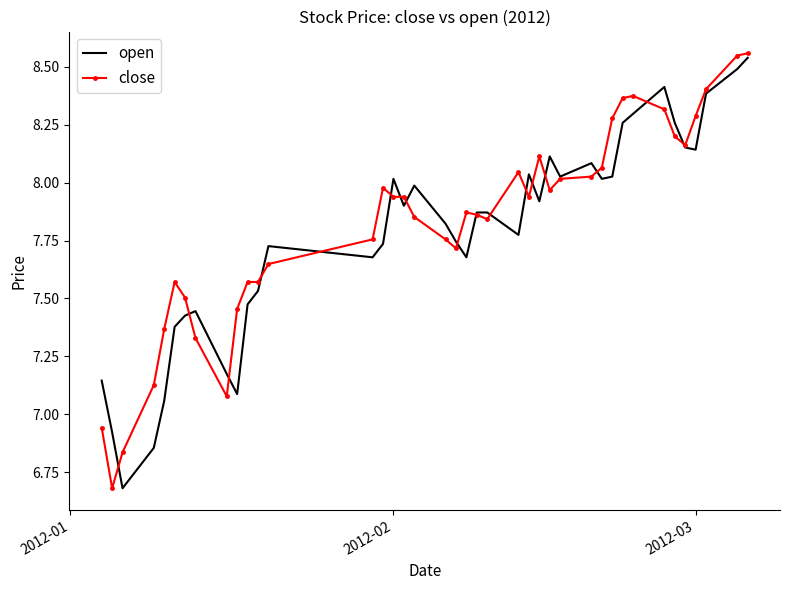

What is the minimum value for open?

6.7